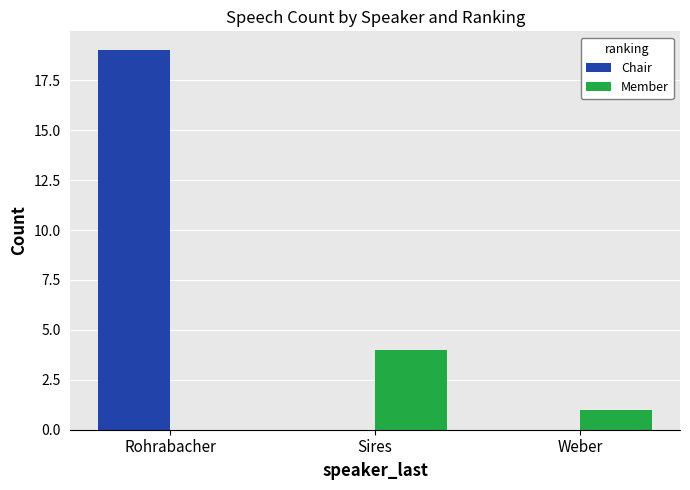

Count the Member values in the range 0 to 4.

3